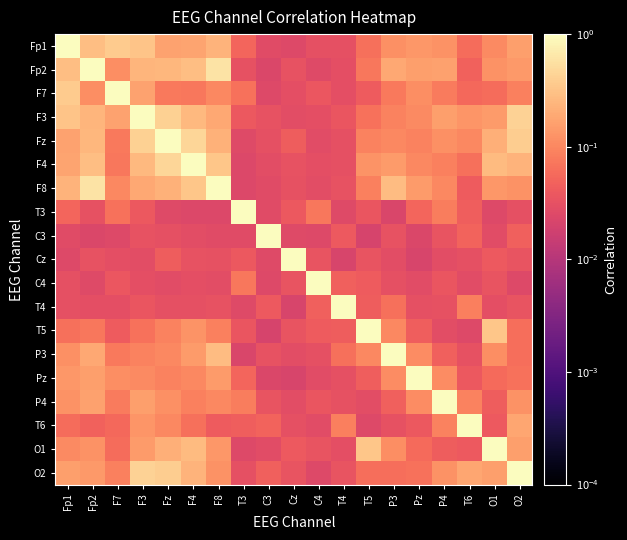

Count the number of categories in the chart.

19